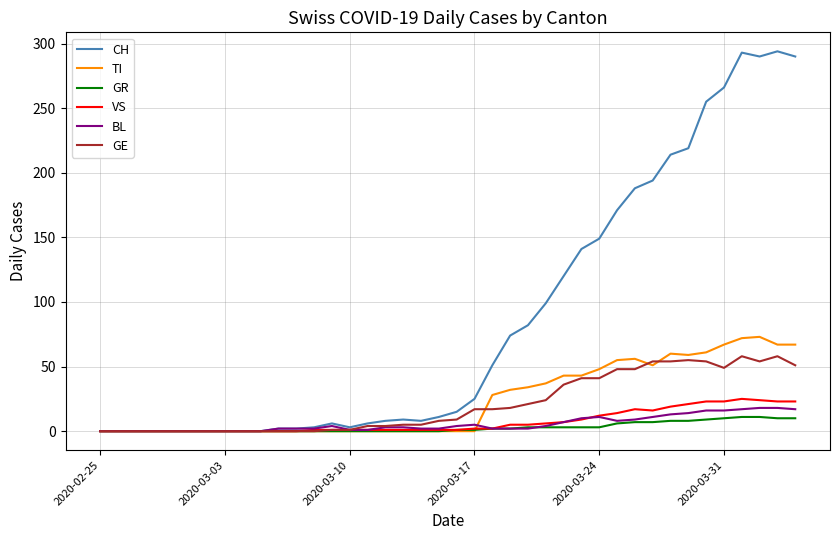

What is the maximum value for CH?

294